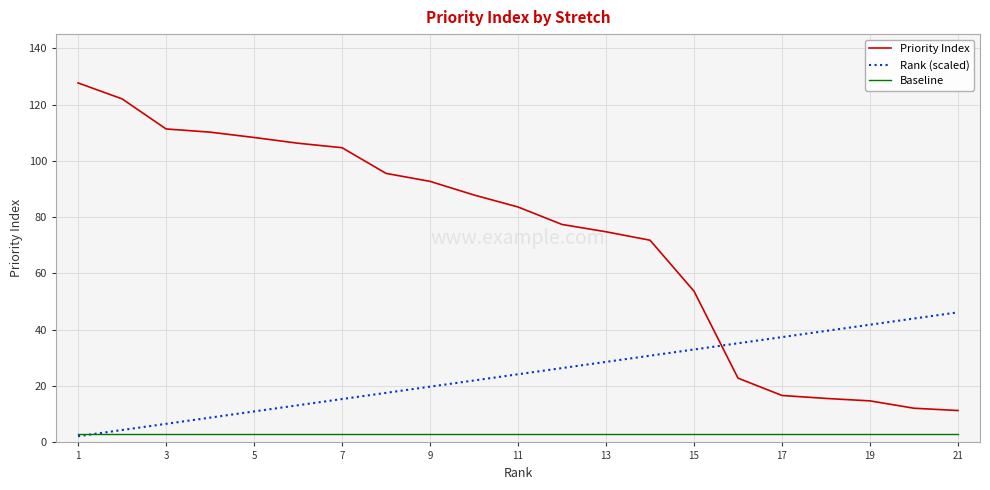

True or false: Baseline and Priority Index intersect in this chart.

False